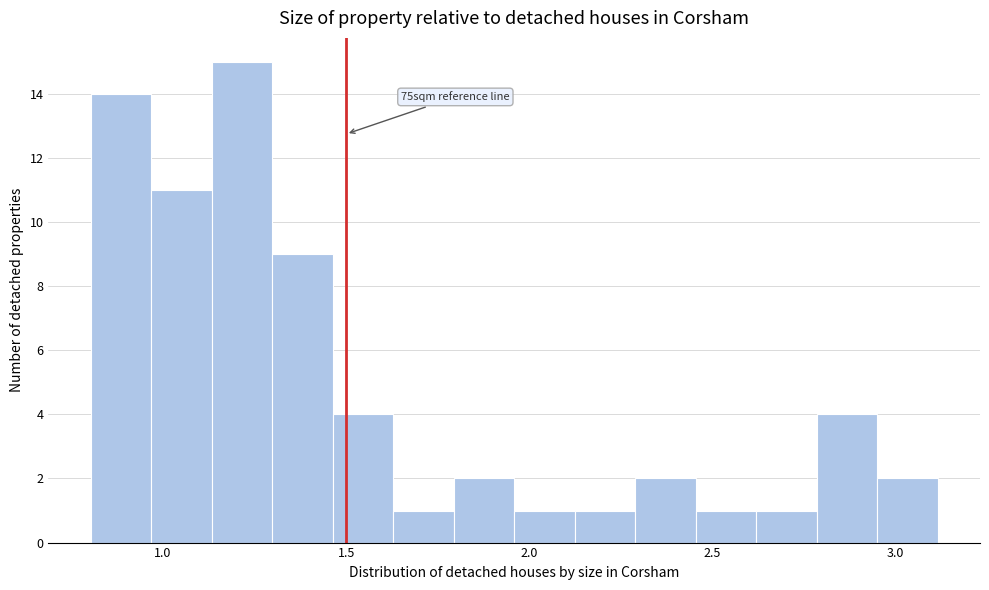

Around what value on the x-axis is the tallest bar? Give the approximate position of its centre, as read against the axis.

1.20